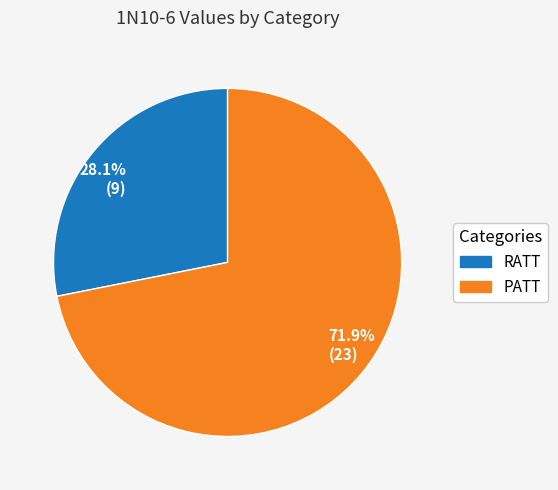

Rank the categories by value from lowest to highest.

28.1% (9), 71.9% (23)